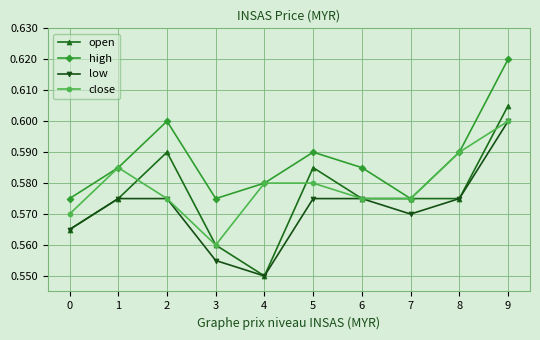

Where is the first local minimum for low?

4